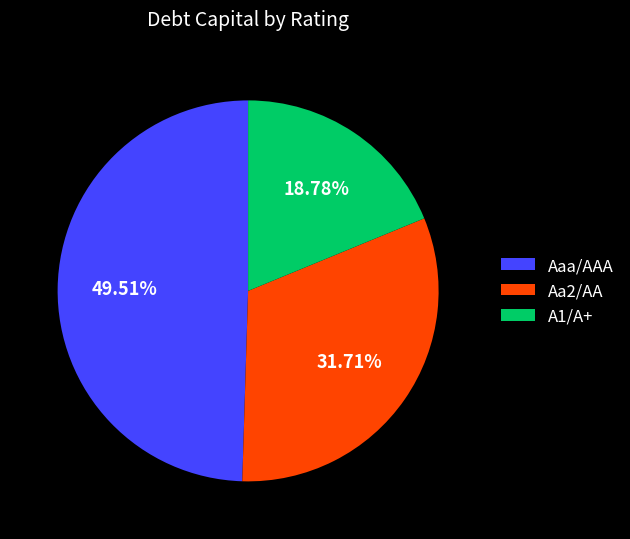

To the nearest percent, what portion does A1/A+ represent?

19%